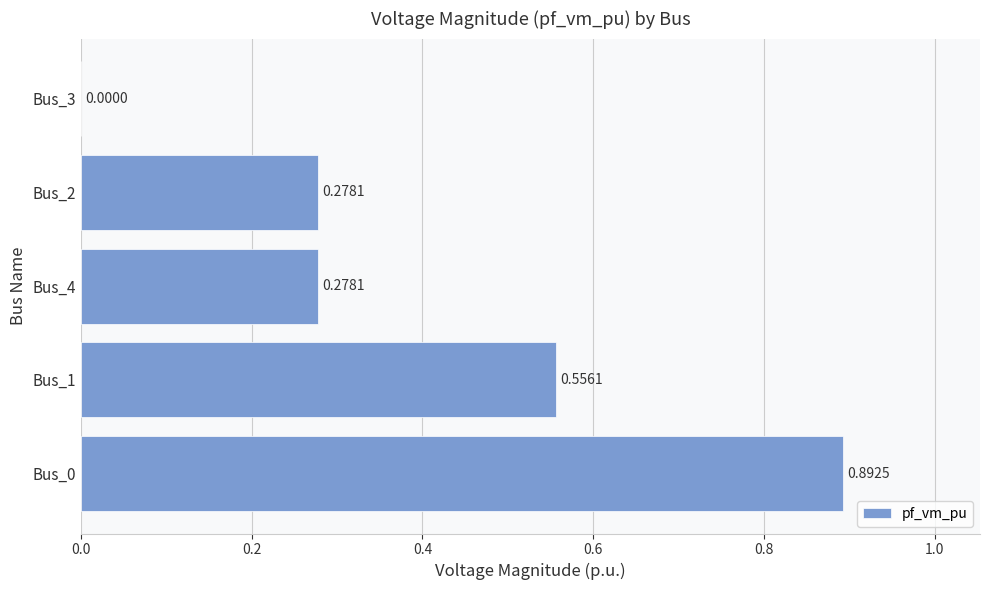

What is the sum of all values?

2.0